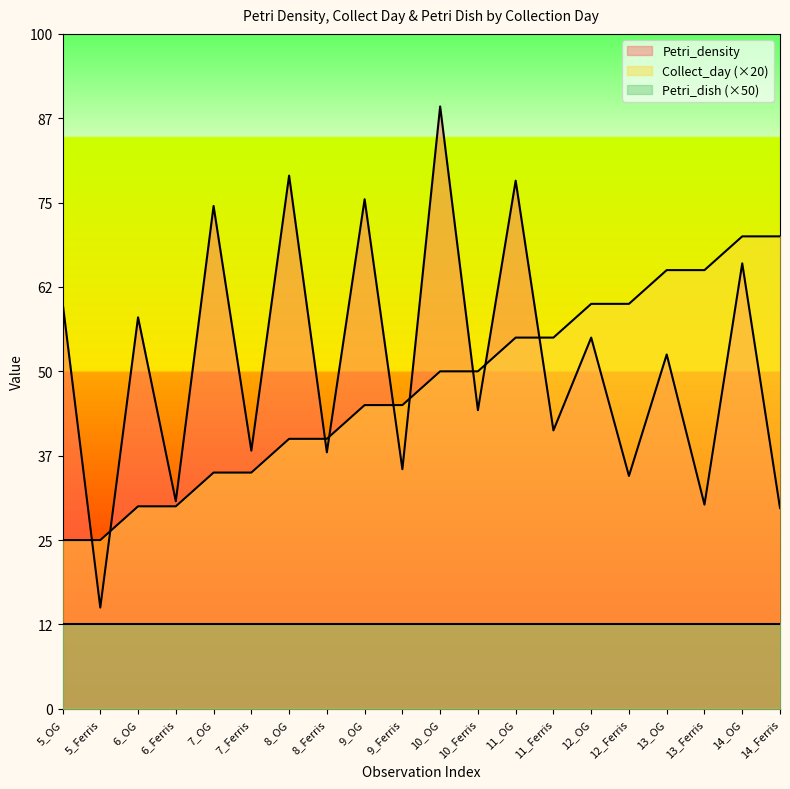

How many Collect_day values are between 140 and 240?

12